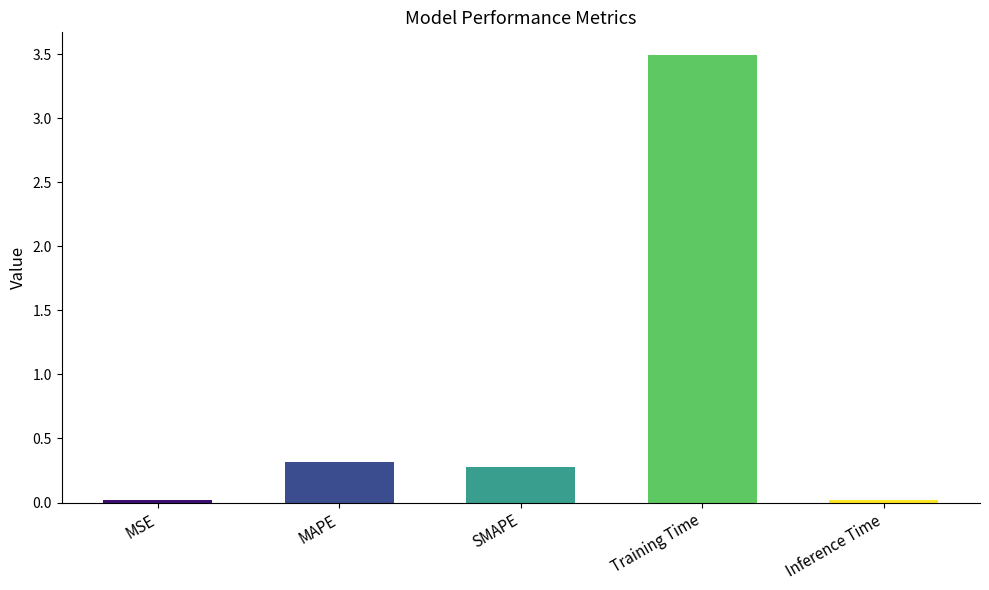

What is the label of the 5th bar from the right?

MSE